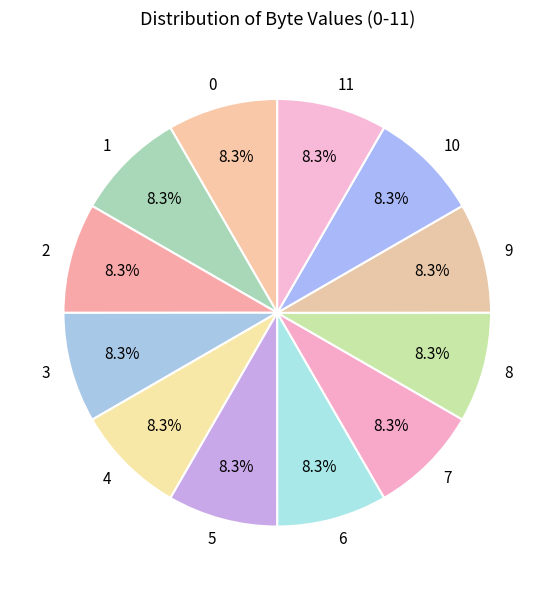

To the nearest percent, what is the combined percentage of 2 and 9?

17%